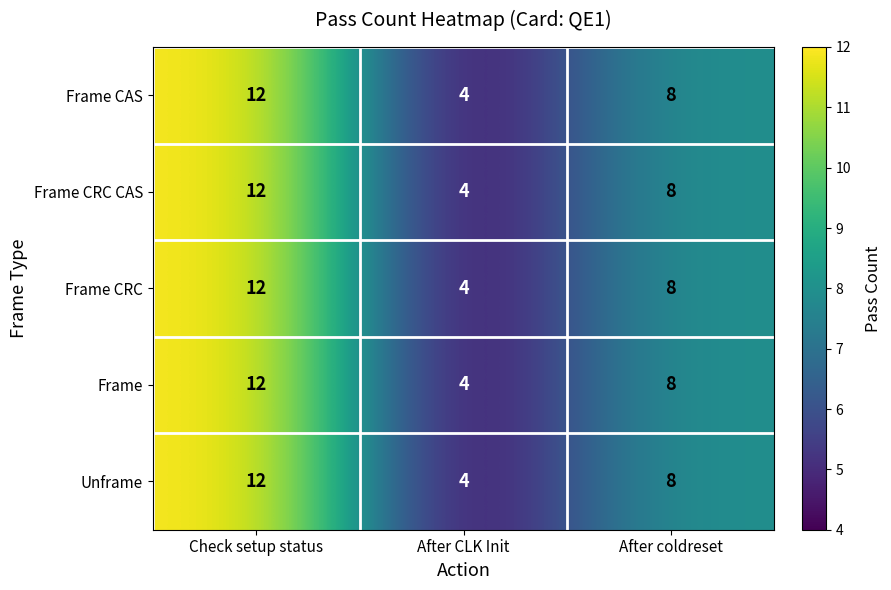

Read the Frame CRC value at After coldreset.

8